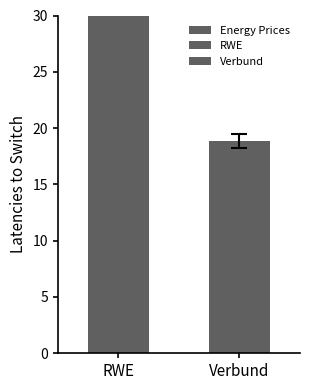

How many series are shown in this chart?

1